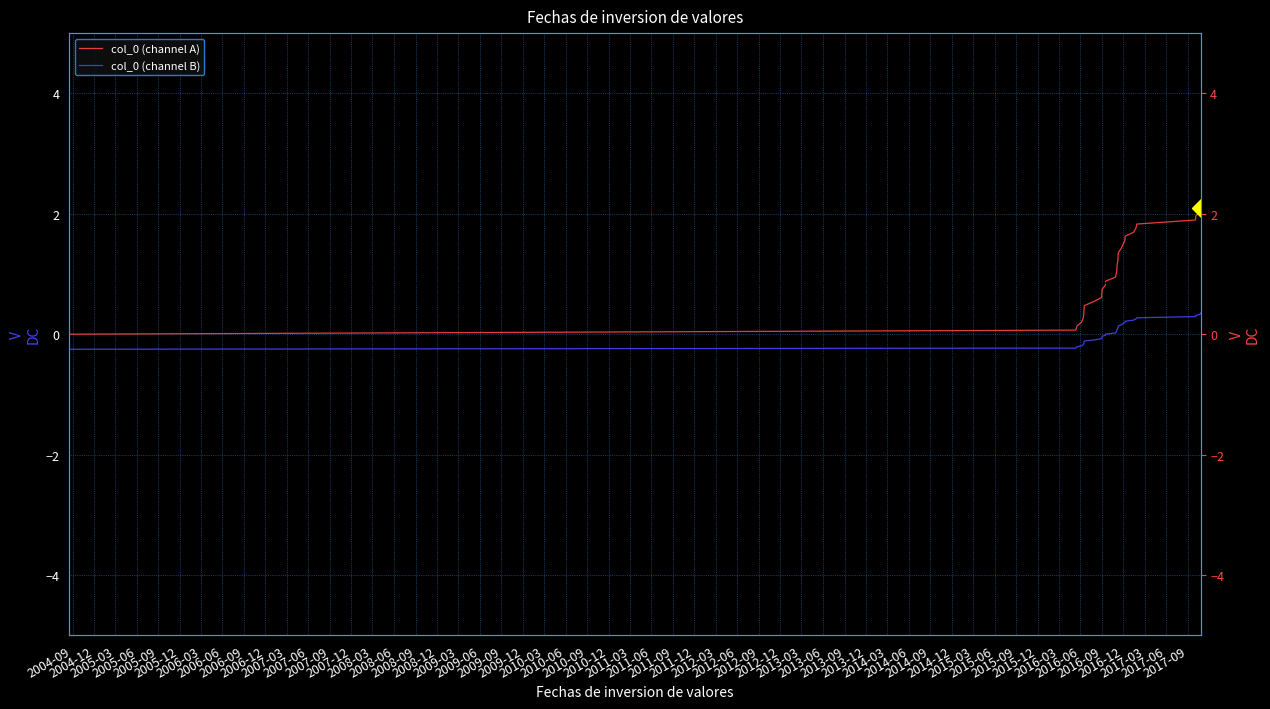

How many data points in col_0 (channel B) are above 0?

19